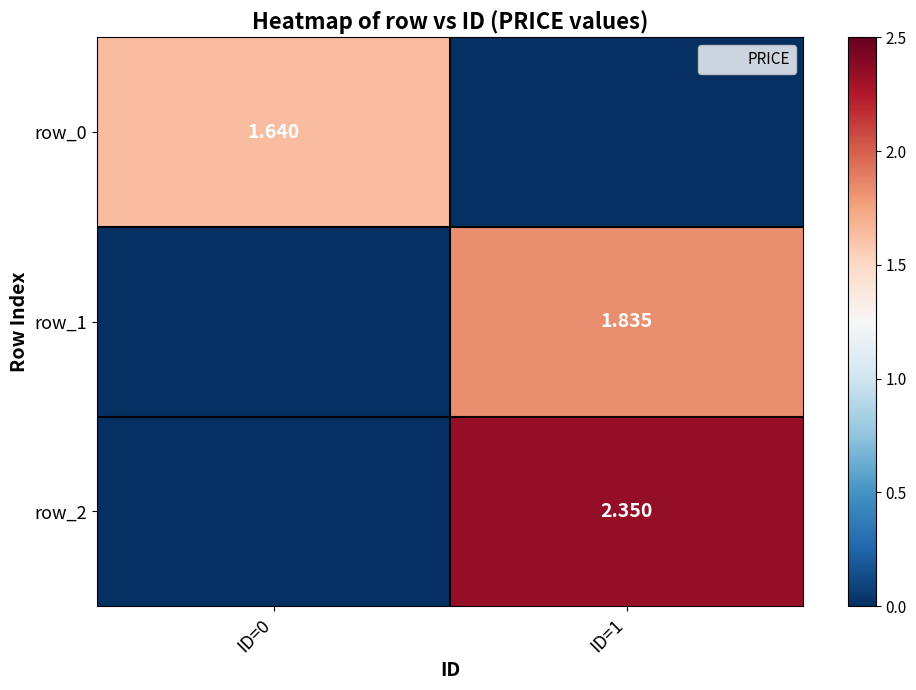

Which series changed the most between ID=0 and ID=1?

row_2